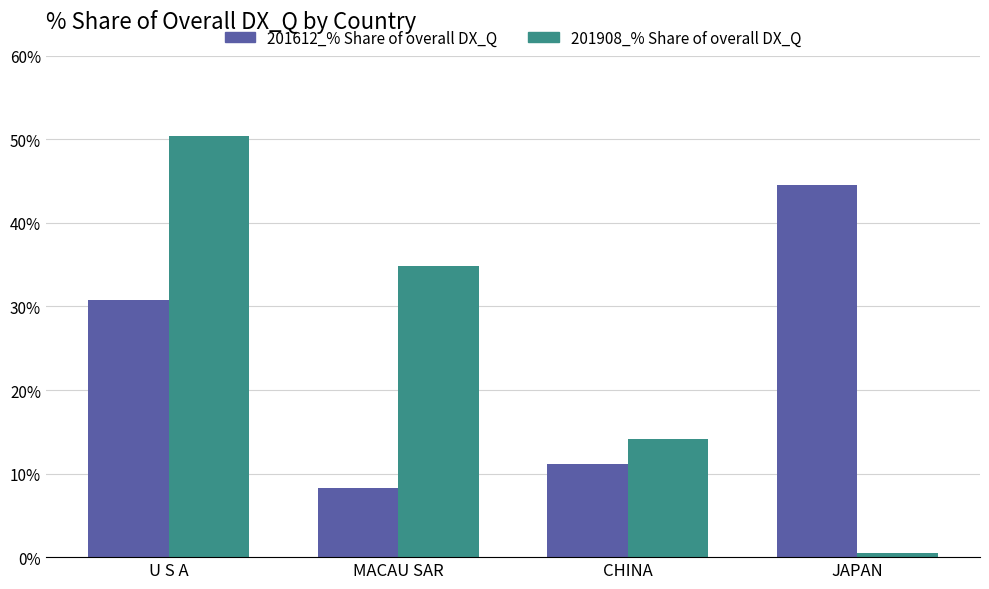

What is the difference between the highest and lowest values at MACAU SAR?

26.5